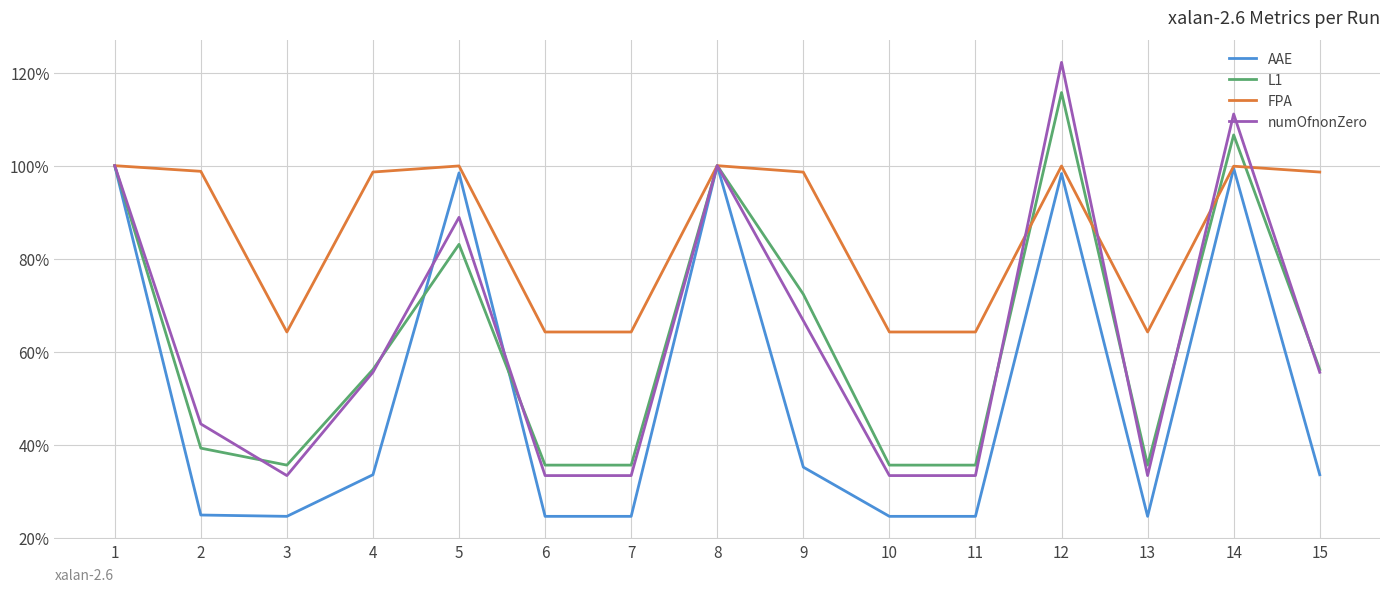

Between 2 and 8, which series saw the biggest shift?

AAE